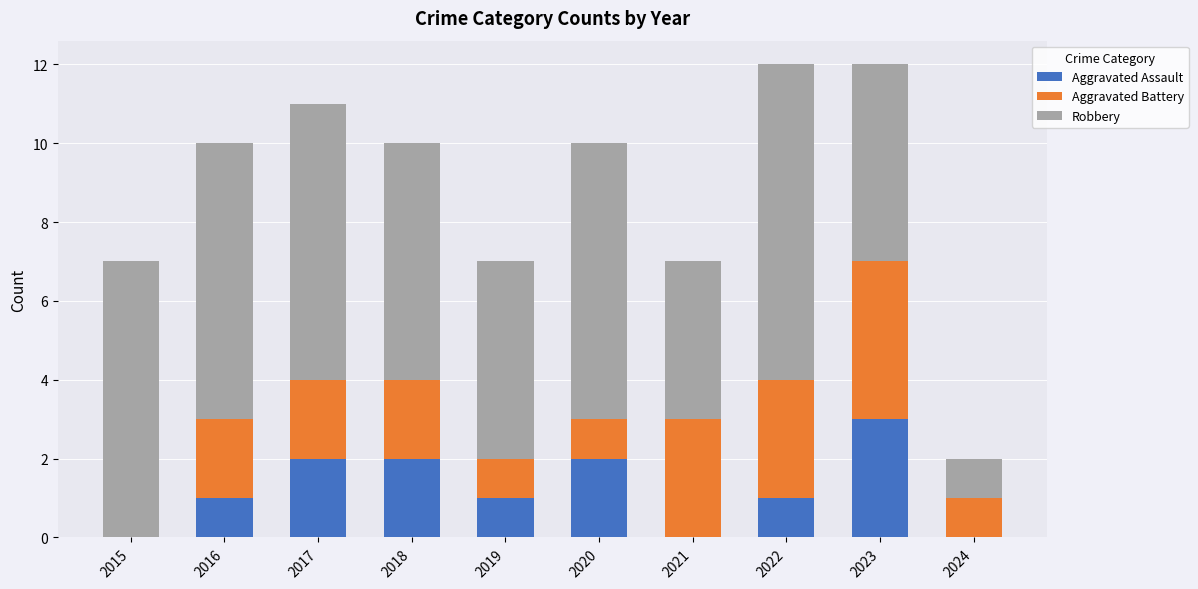

What is the sum of all Aggravated Assault values?

12